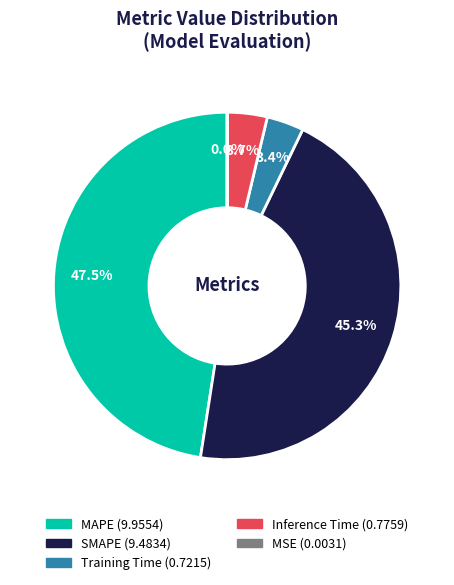

Approximately how many times larger is the value at Inference Time compared to MAPE?

0.1